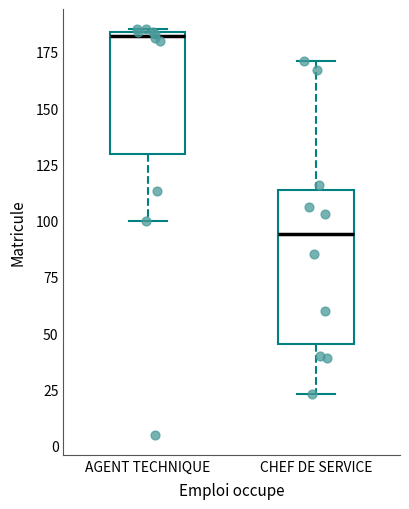

Where is the upper edge of the box for CHEF DE SERVICE on the y-axis? The values are not printed on the chart, so give them approximately, as read against the axis.

115